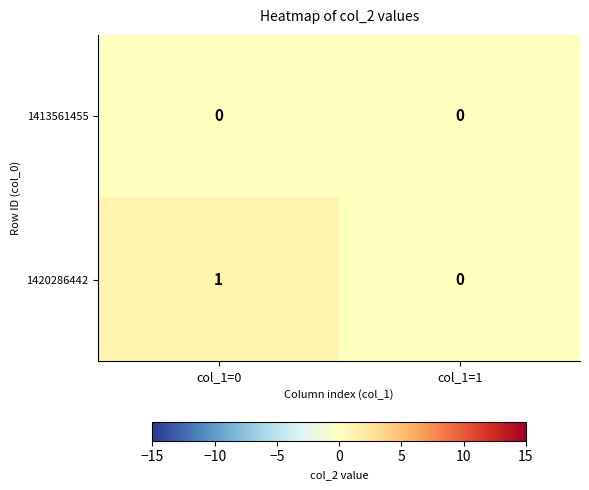

Which series has the largest total across all categories?

1420286442